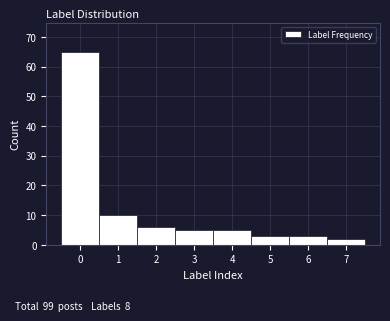

Reading left to right, transcribe this chart: for each bar, give the range it covers on the x-axis and its height. The values are not printed on the chart, so give them approximately, as read against the axis.

-0.5 to 0.5: 65
0.5 to 1.5: 10
1.5 to 2.5: 6
2.5 to 3.5: 5
3.5 to 4.5: 5
4.5 to 5.5: 3
5.5 to 6.5: 3
6.5 to 7.5: 2